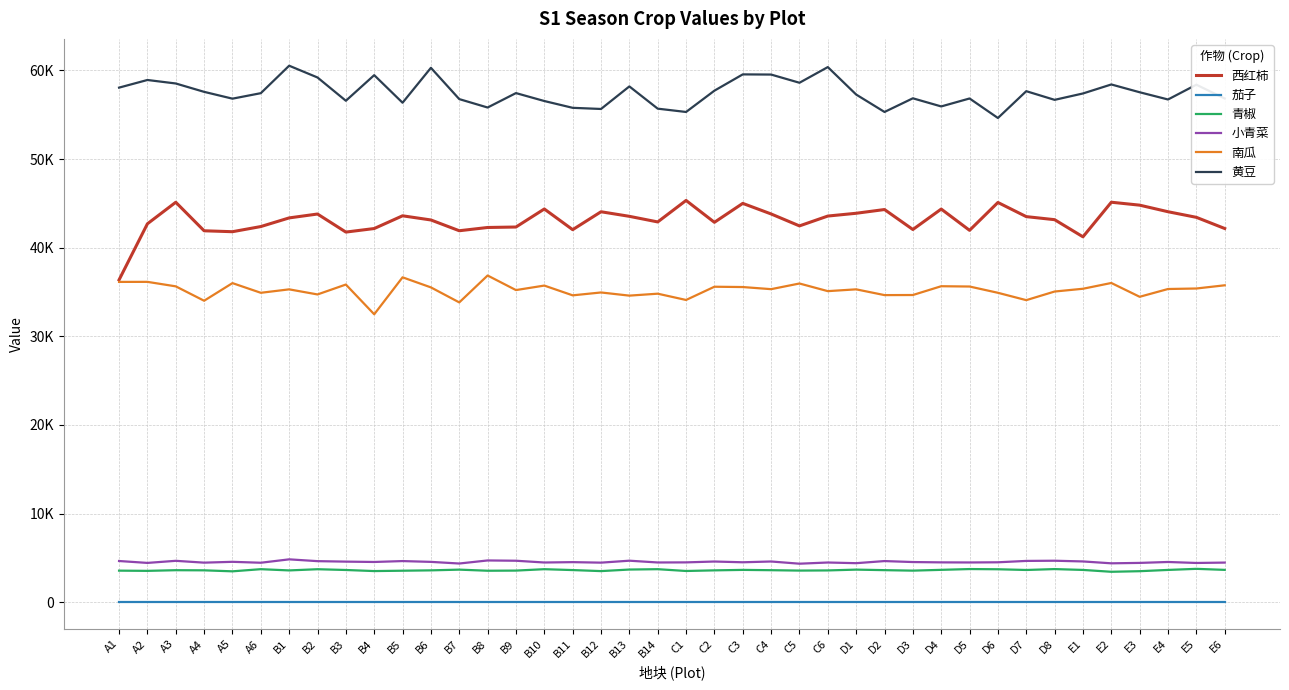

What are all the series names shown in the legend?

西红柿, 茄子, 青椒, 小青菜, 南瓜, 黄豆